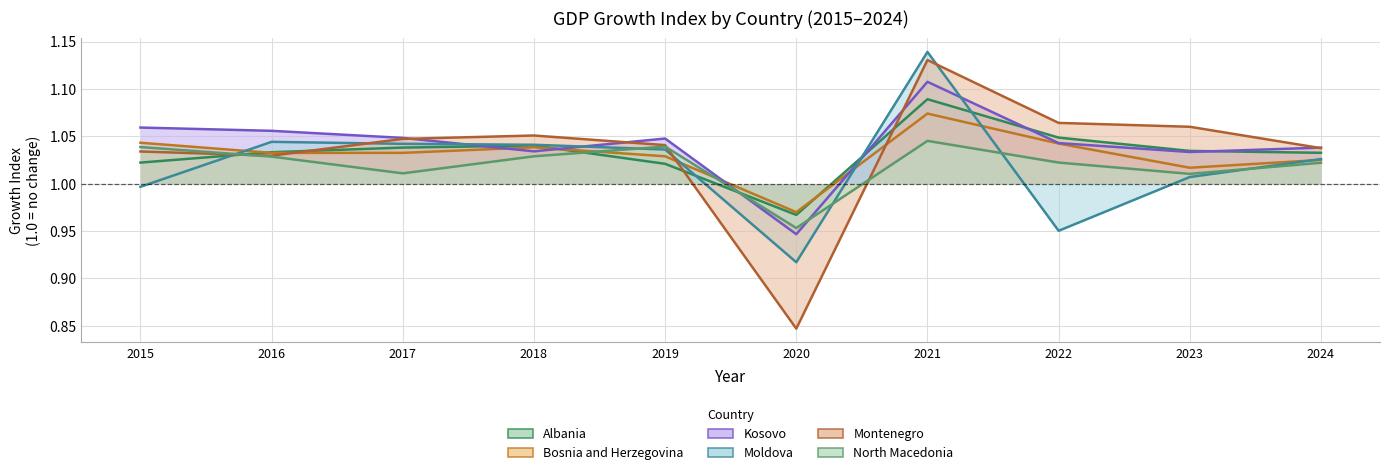

Where is the first local maximum for Kosovo?

2019